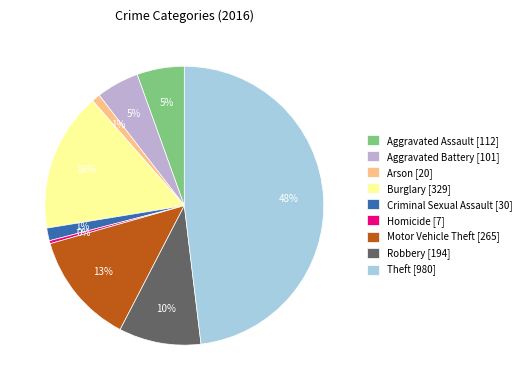

Does Robbery represent more than half of the total?

No